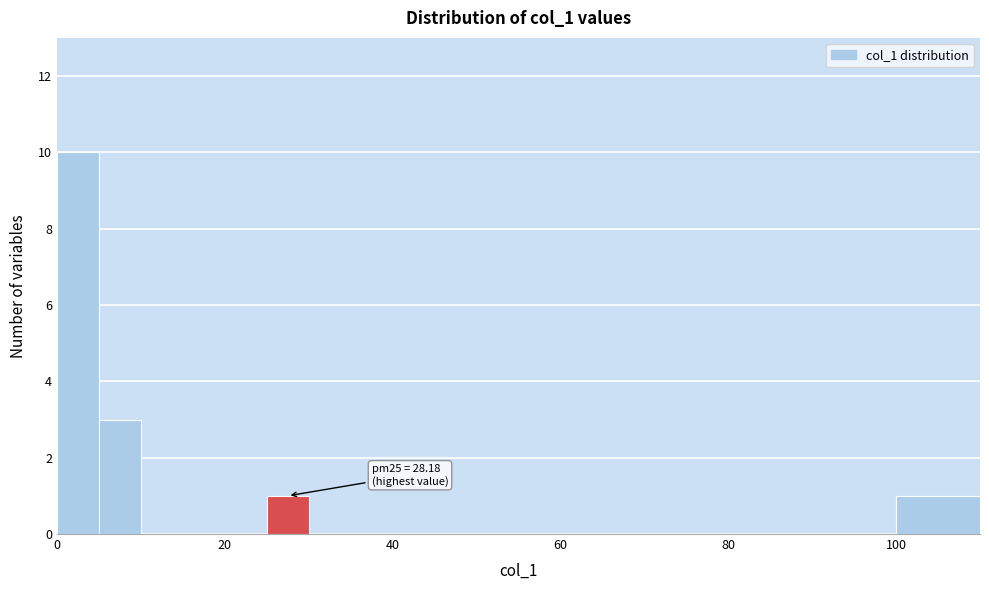

Around what value on the x-axis is the tallest bar? Give the approximate position of its centre, as read against the axis.

2